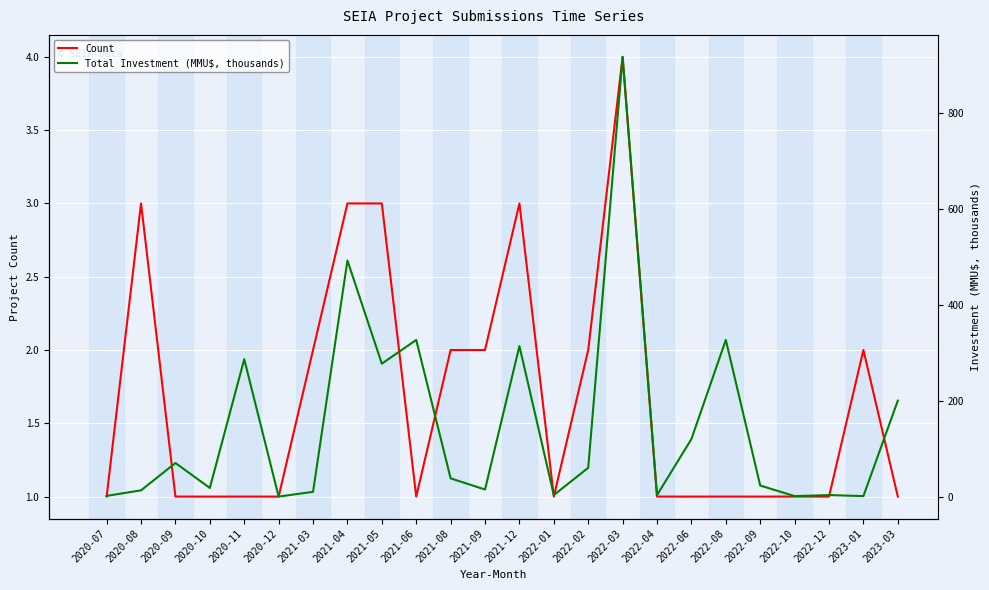

Which series ends up on top after the final intersection of Total Investment (MMU$, thousands) and Count?

Total Investment (MMU$, thousands)